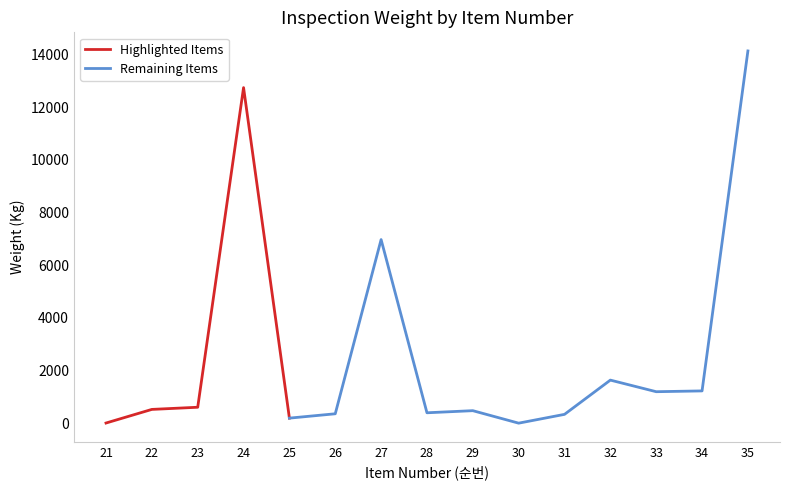

What is the difference between the maximum and minimum values in the Weight (Kg) series?

14128